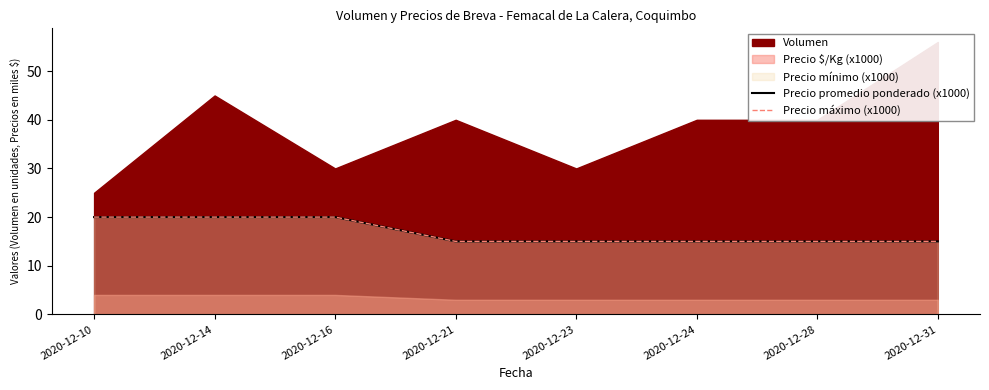

What is the difference between the maximum and minimum values in the Precio máximo (x1000) series?

5